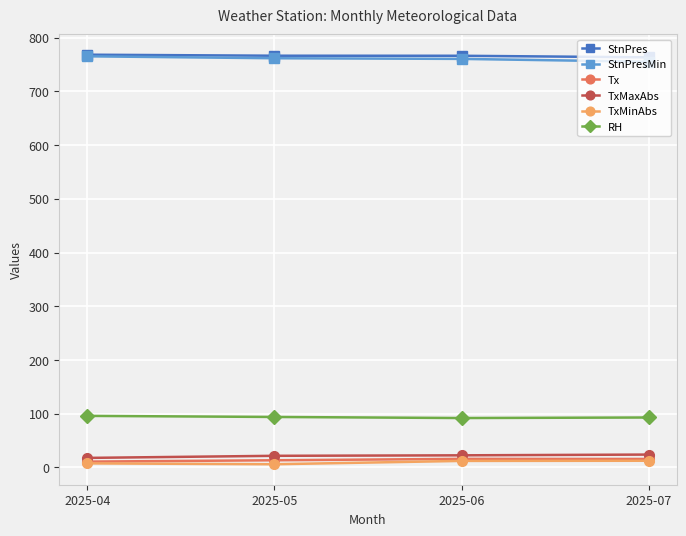

What is the total value across all series at 2025-07?

1663.7